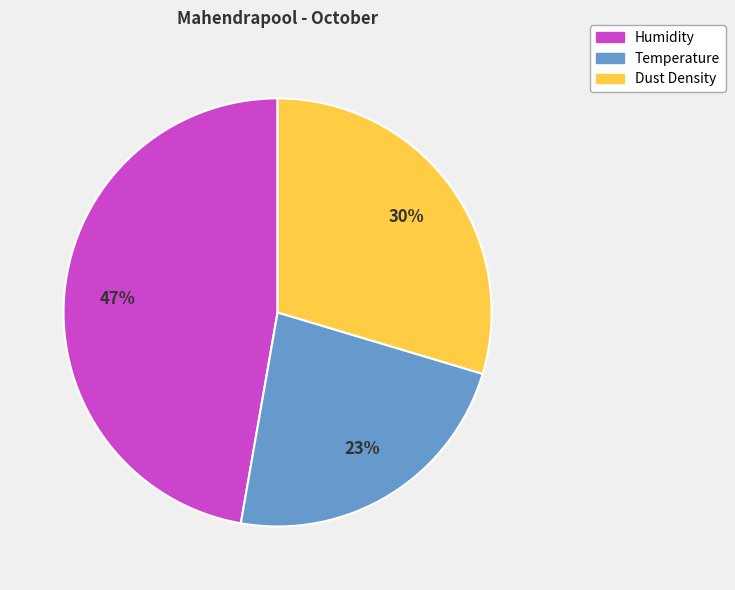

To the nearest percent, what portion does Dust Density represent?

30%